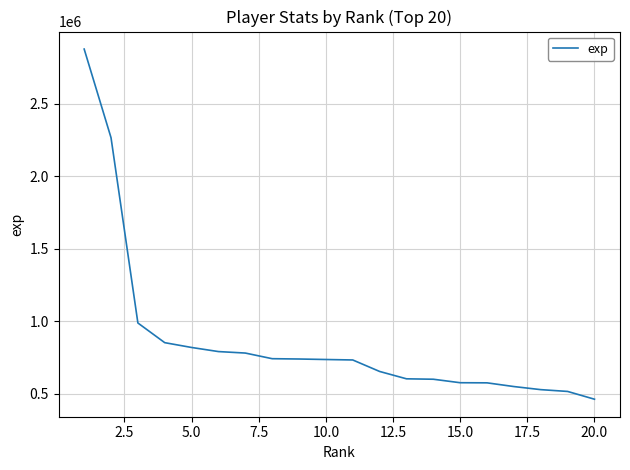

What is the difference between the maximum and minimum values?

2412618